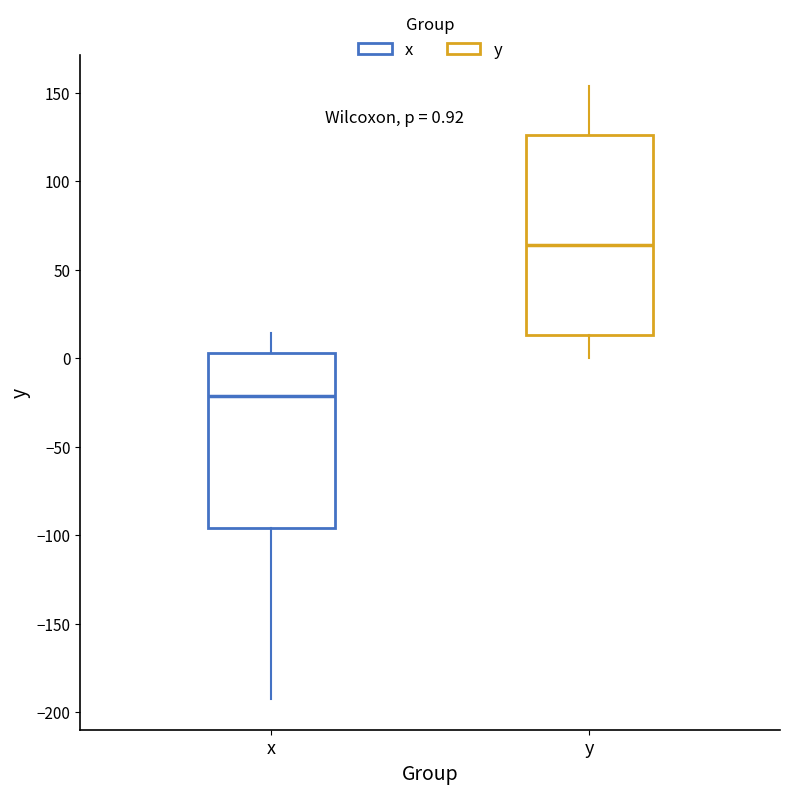

Which box's median line is the lowest?

x